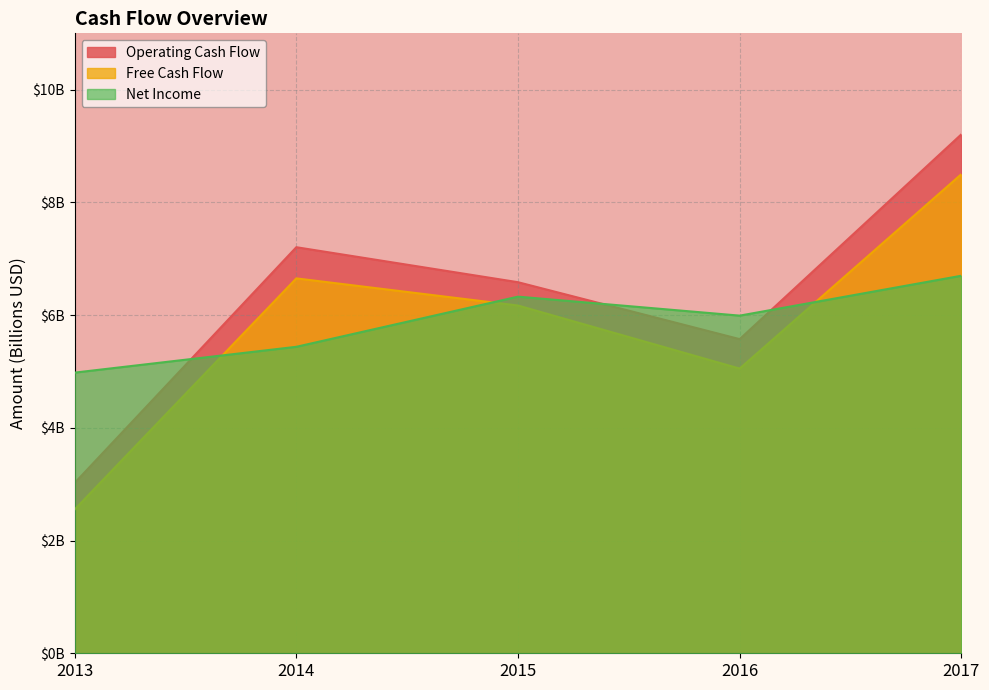

True or false: Net Income has more than 0 points higher than both neighbors.

True